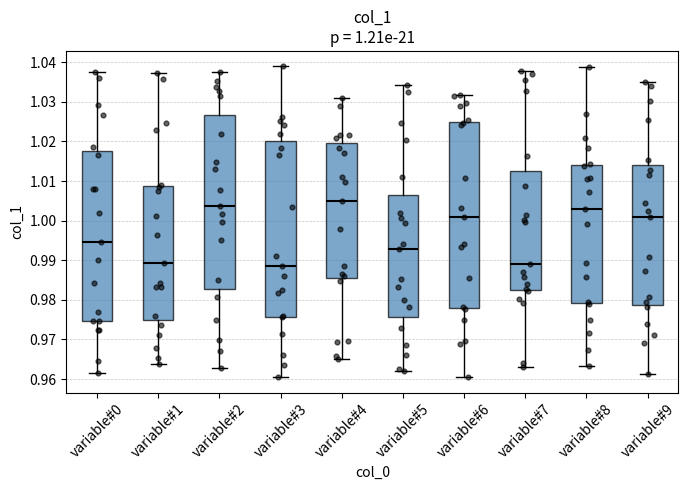

Which box's median line is the highest?

variable#4